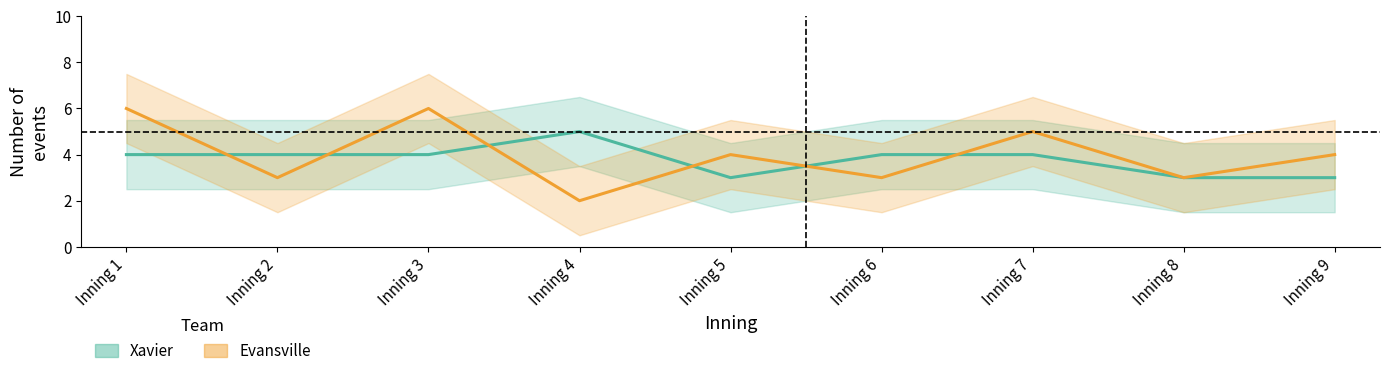

What is the total value across all series at Inning 8?

6